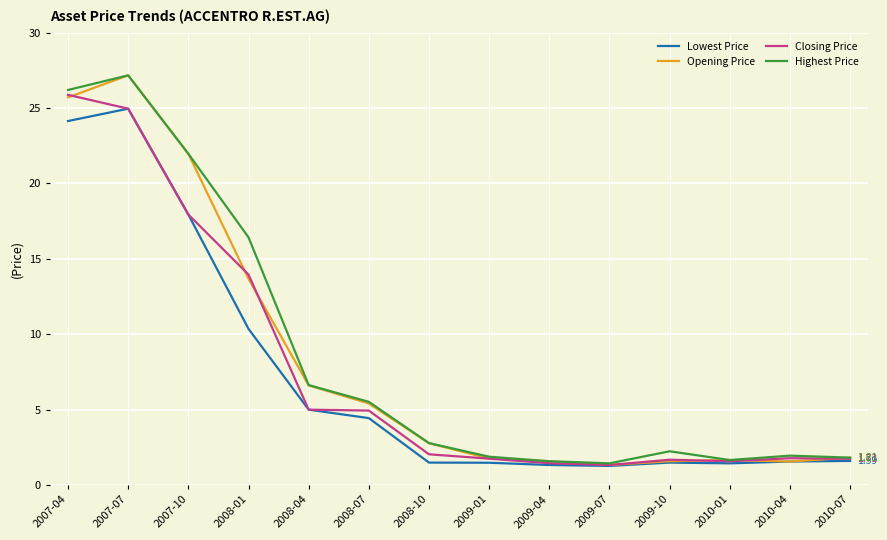

Is the value of Highest Price at 2008-10 greater than the value of Lowest Price at 2009-07?

Yes